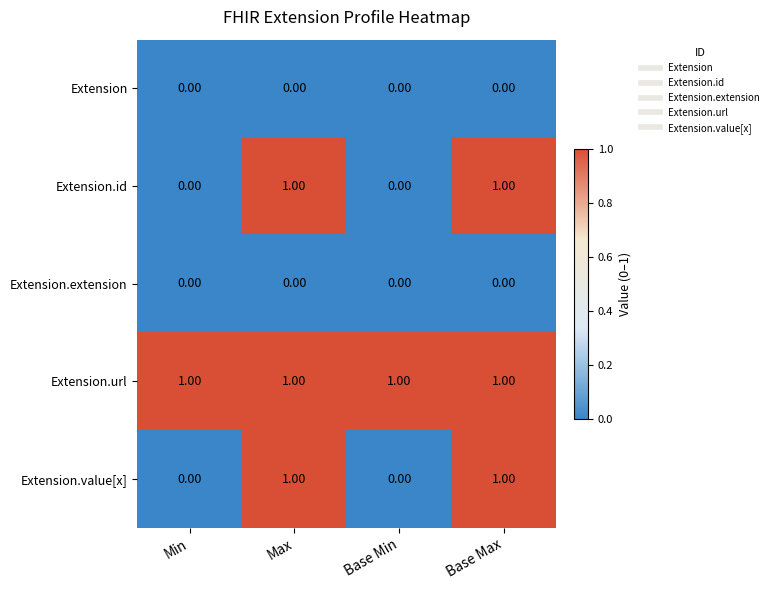

What is the difference between the highest and lowest values at Base Max?

1